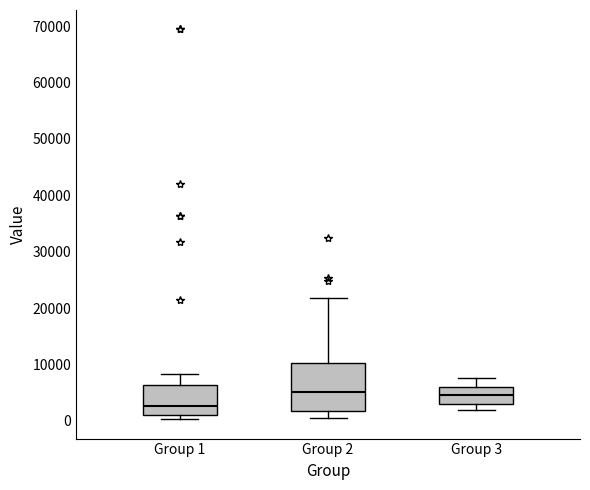

Reading left to right, read every box against the y-axis: the position of its median line, the range the box covers, and the ends of its whiskers. The values are not printed on the chart, so give them approximately, as read against the axis.

Group 1: median 3000, box 1000 to 6000, whiskers 0 to 8000
Group 2: median 5000, box 2000 to 10000, whiskers 0 to 22000
Group 3: median 5000, box 3000 to 6000, whiskers 2000 to 8000